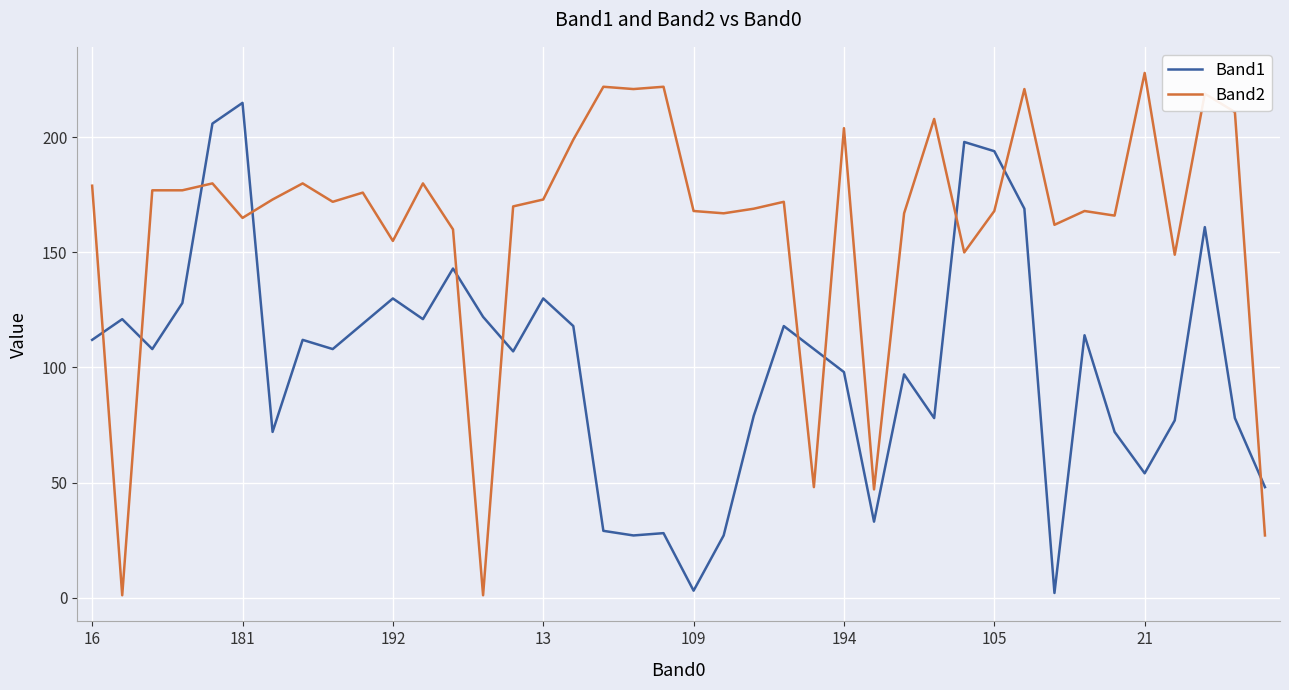

Which series has the largest total across all categories?

Band2